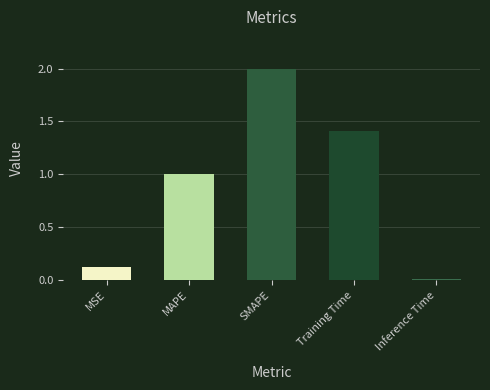

What is the change in value from MSE to SMAPE?

+1.9